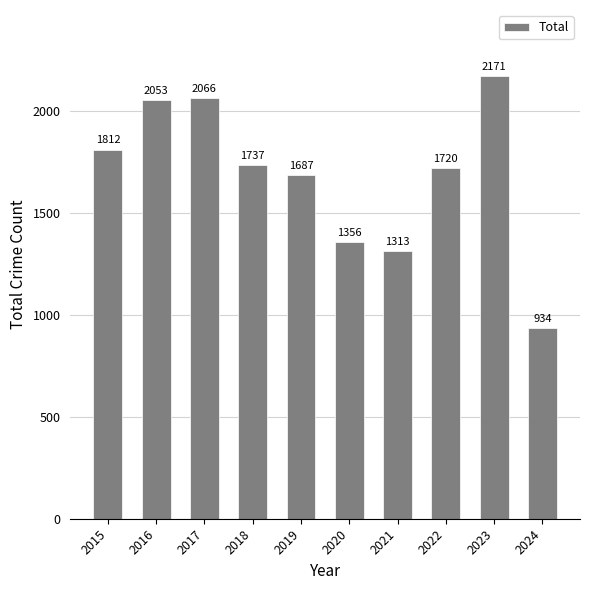

What is the difference between the maximum and minimum values?

1237